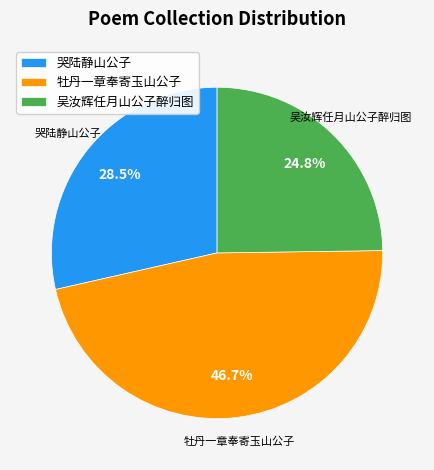

Count the number of slices in the pie.

3